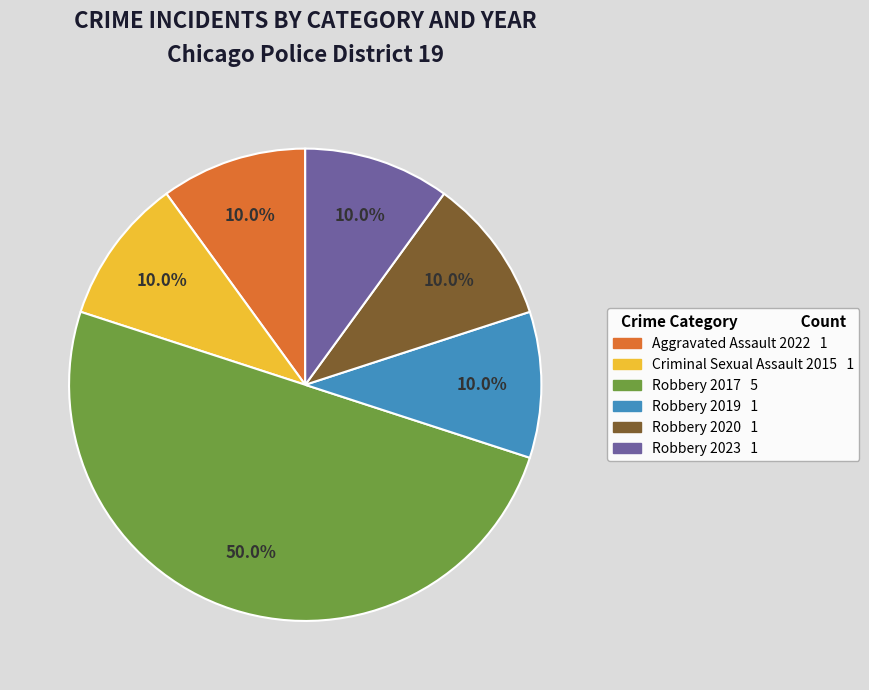

How many segments does this pie chart have?

6